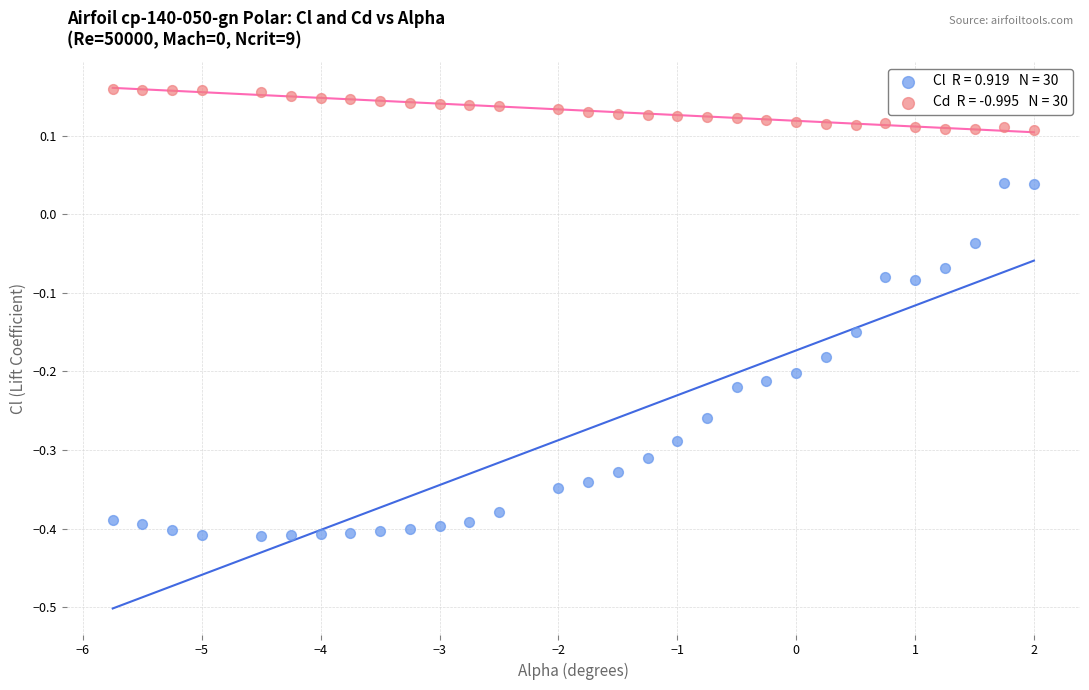

Across all data points, what is the range of X values (max minus min)?

7.8